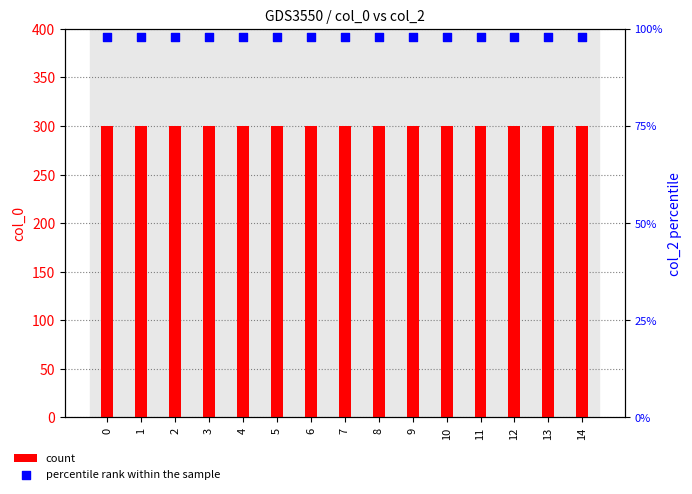

What is the total value across all series at 14?

301.0